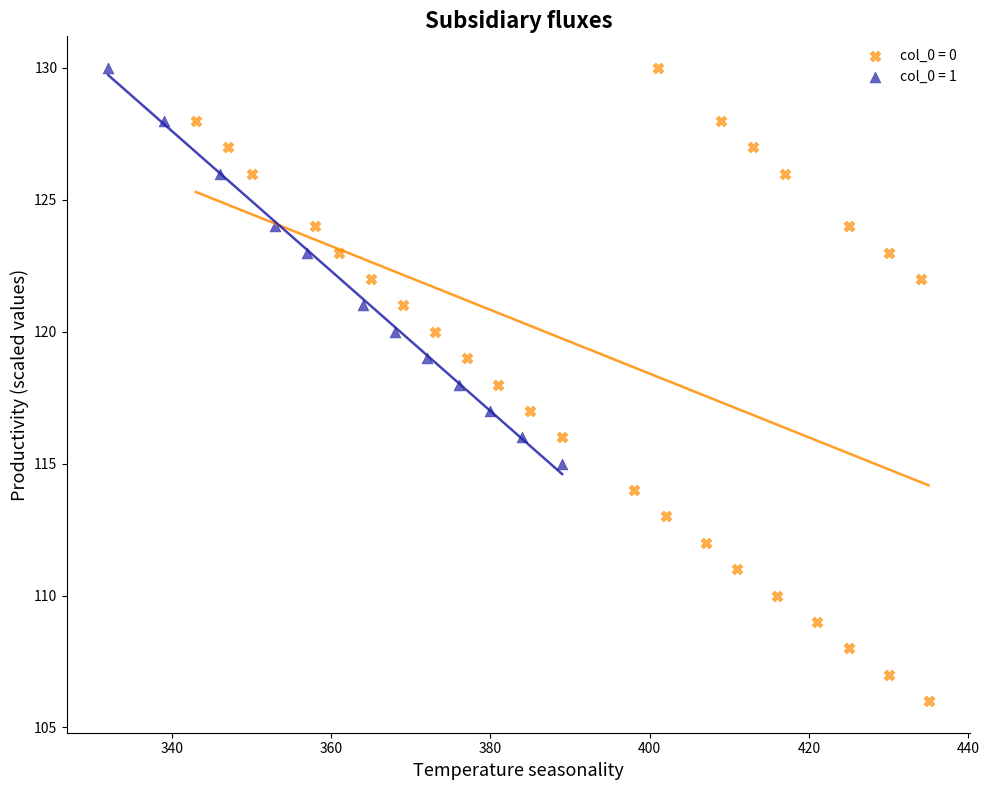

Which series reaches the minimum Y coordinate?

col_0 = 0